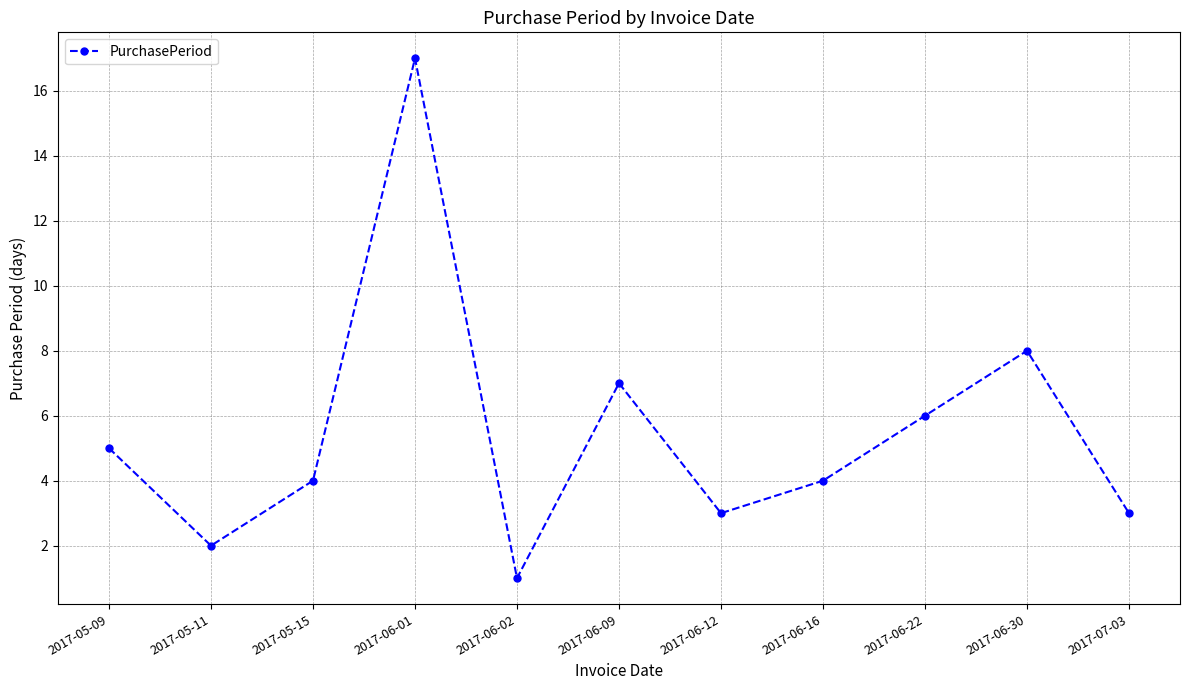

Where is the first local minimum?

2017-05-11